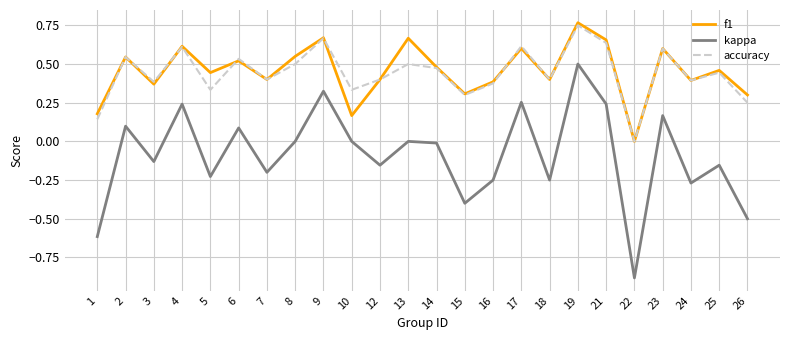

True or false: f1 and kappa intersect in this chart.

False